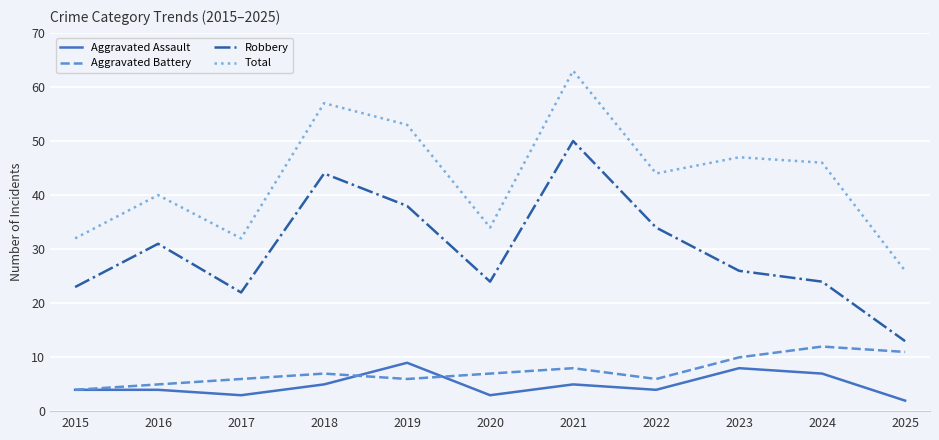

At how many categories does at least one series exceed 61?

1